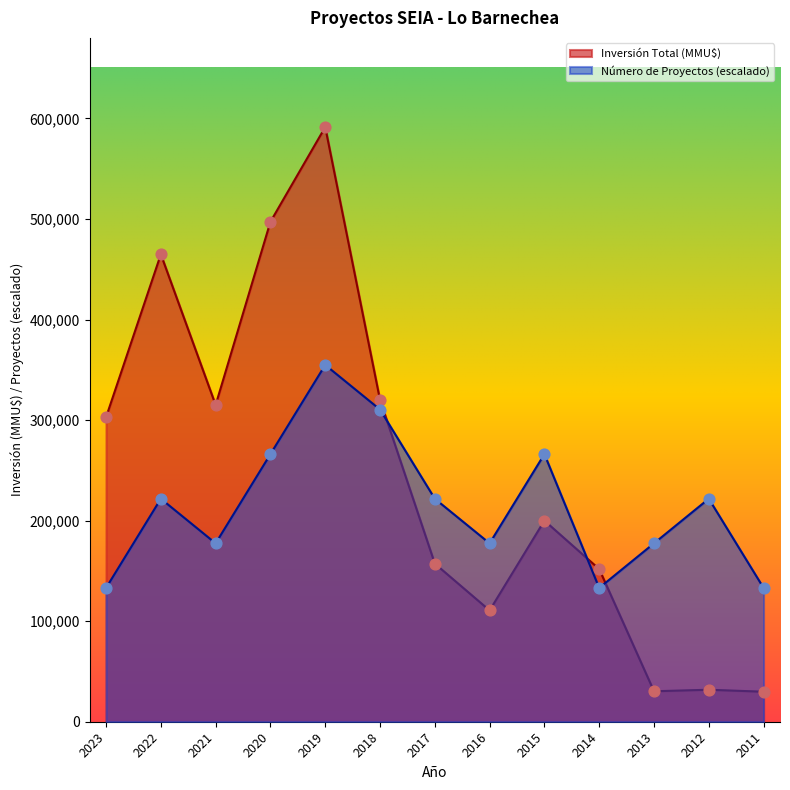

Which series reaches the maximum Y coordinate?

Inversión Total (MMU$)